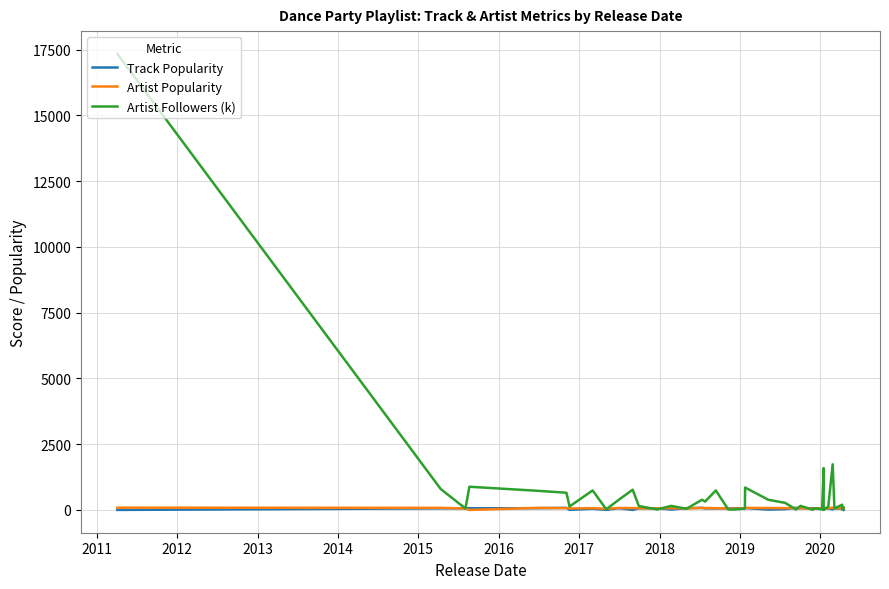

What are all the series names shown in the legend?

Track Popularity, Artist Popularity, Artist Followers (k)